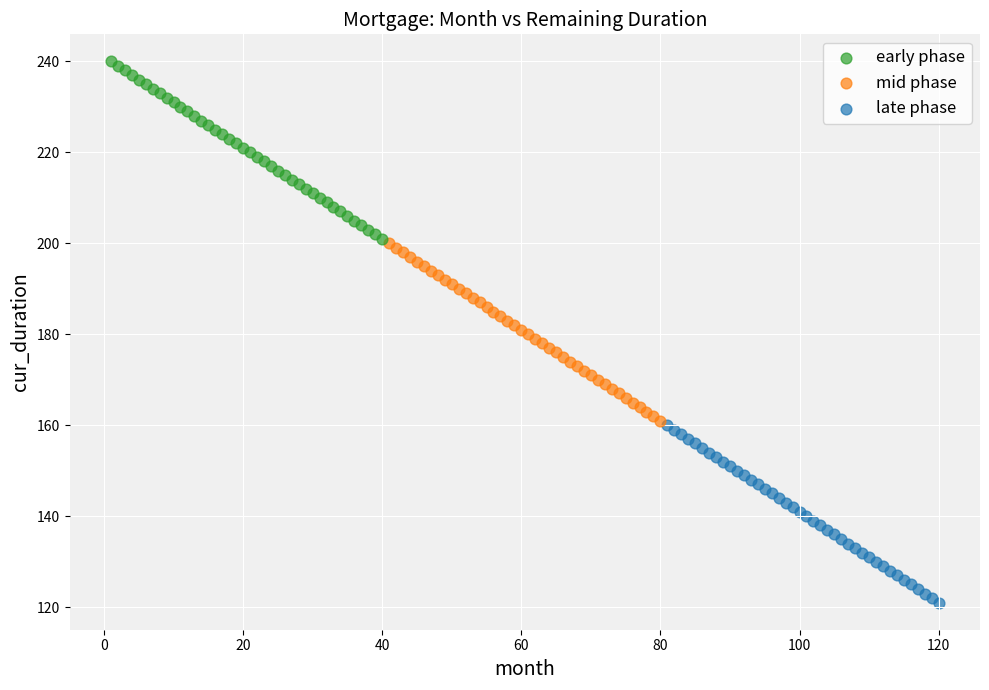

Which series reaches the minimum Y coordinate?

late phase